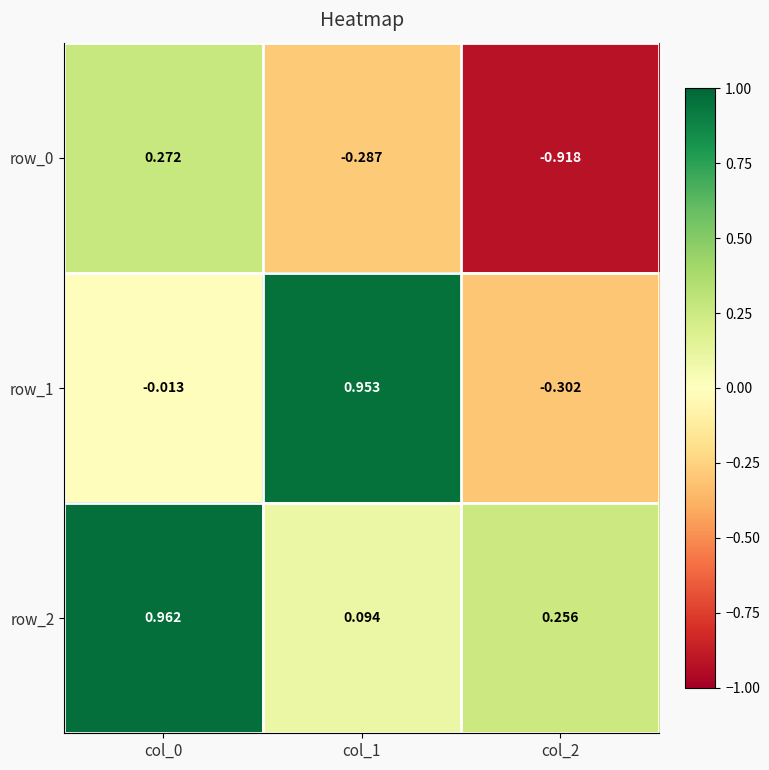

Is the value of row_0 at col_2 greater than the value of row_1 at col_1?

No